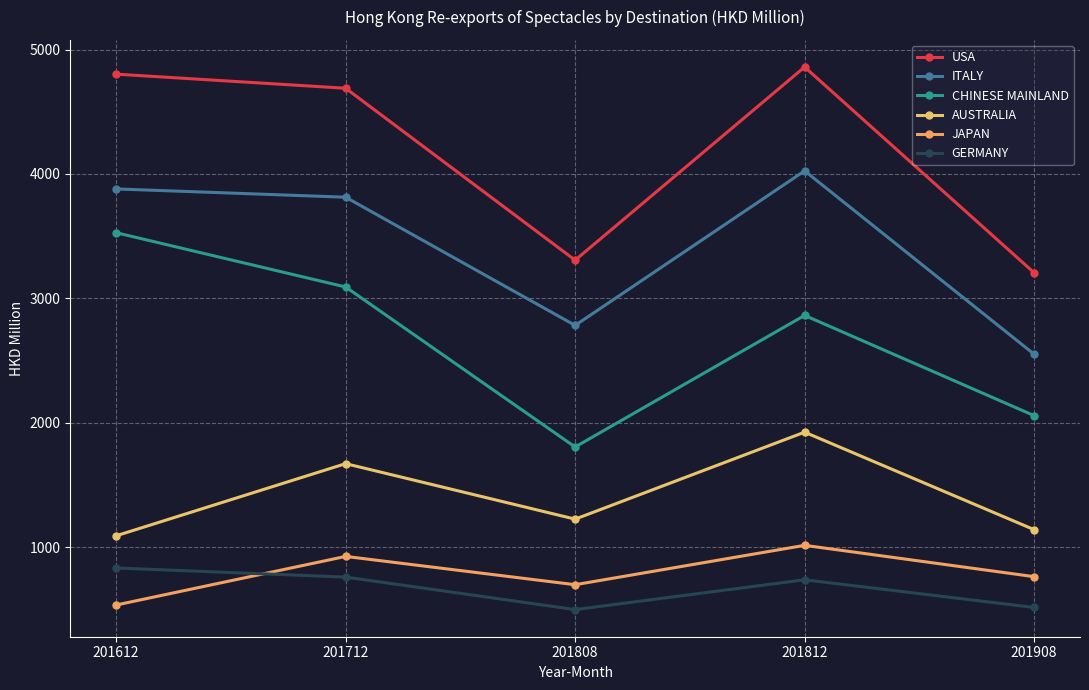

True or false: GERMANY and USA cross at least once.

False